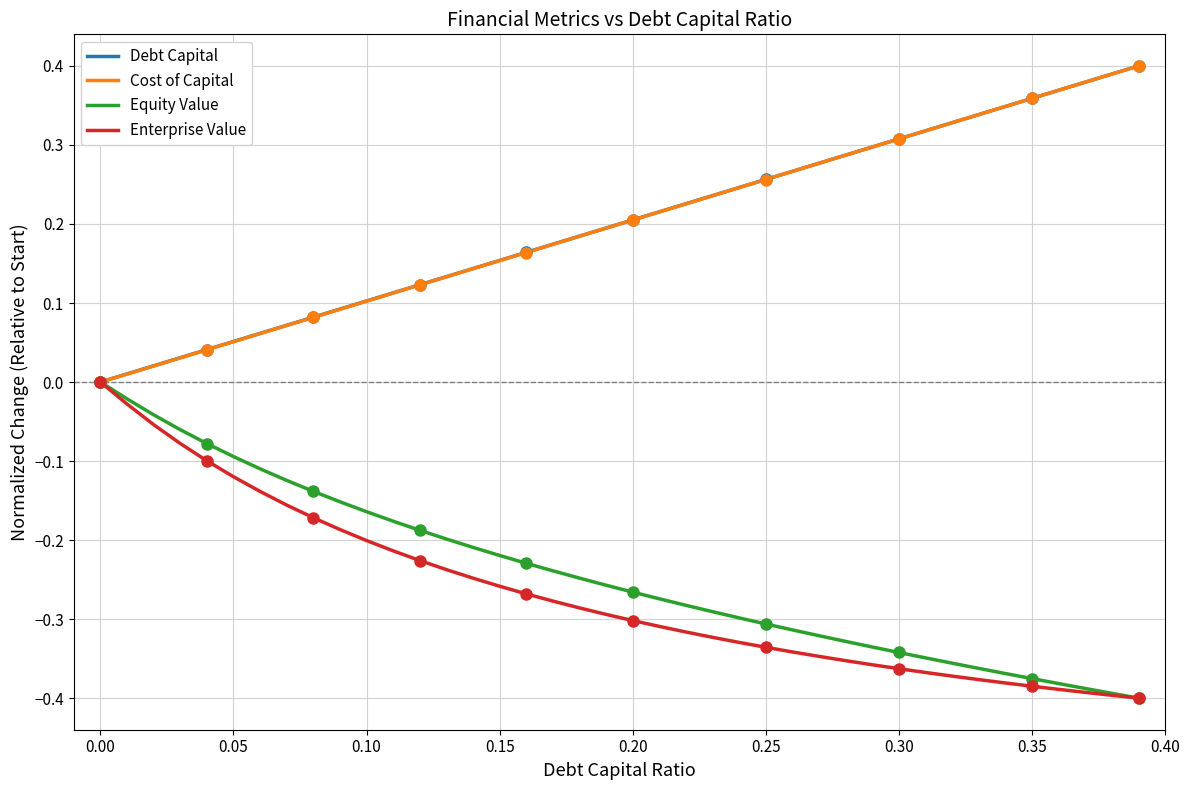

What is the average value of the Enterprise Value series?

-0.3